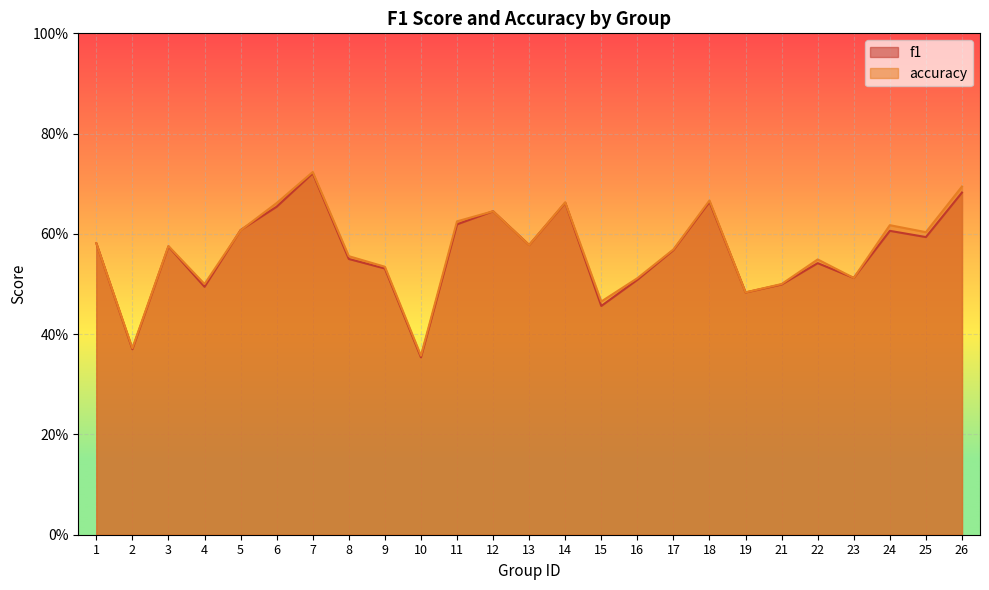

Which category has the highest value in the f1 series?

7